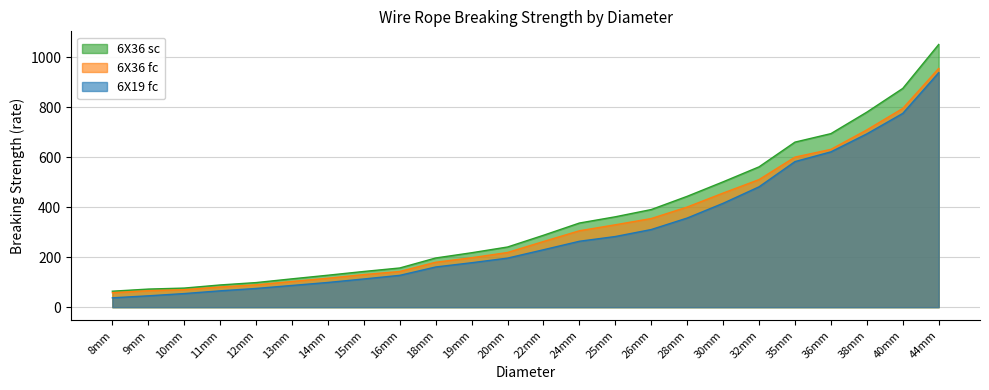

Is the value of 6X36 fc at 18mm greater than the value of 6X36 sc at 44mm?

No